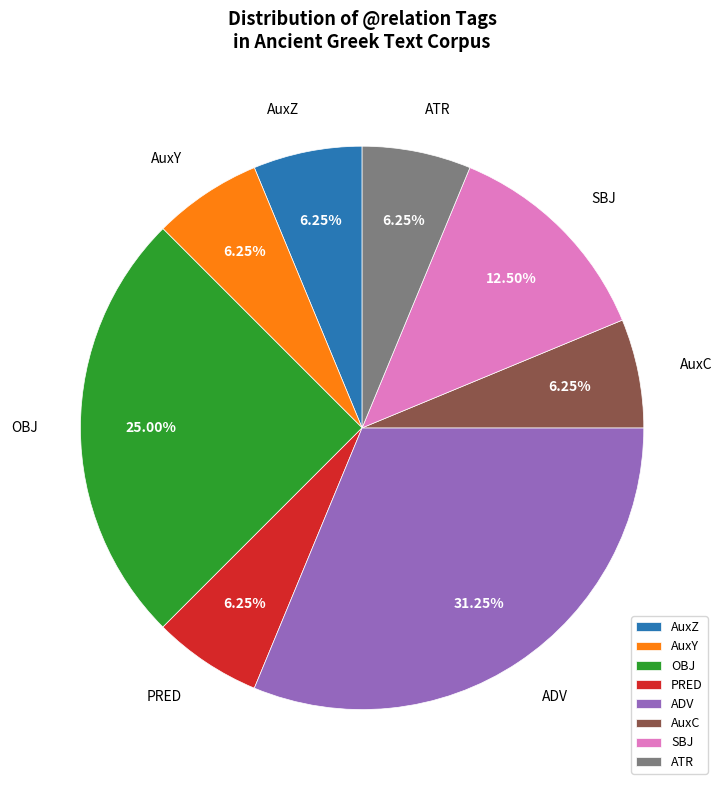

Count the number of slices in the pie.

8